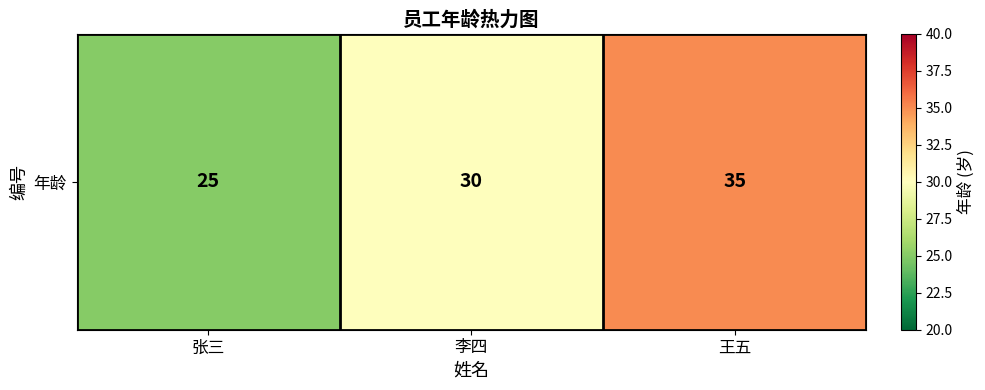

Reading right to left, transcribe all the data shown in this chart.

王五=35	李四=30	张三=25